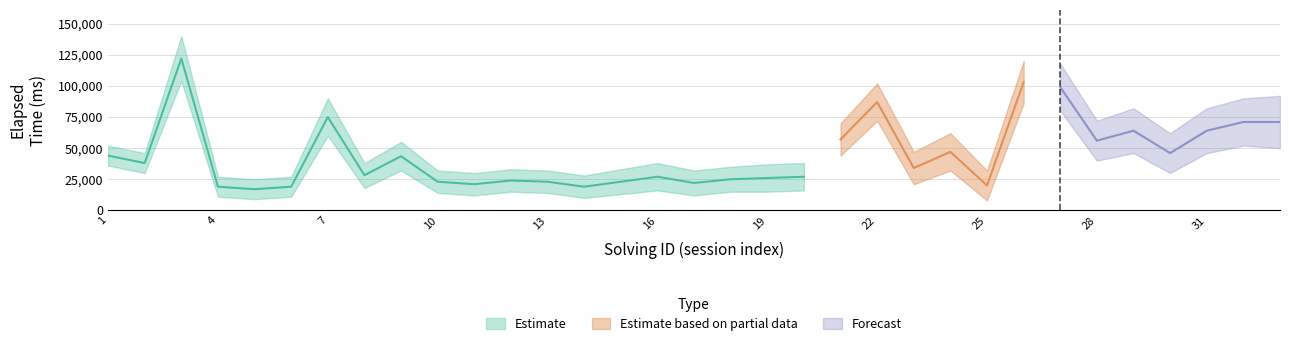

What is the difference between the maximum and minimum values in the elapsed_time_upper series?

115000